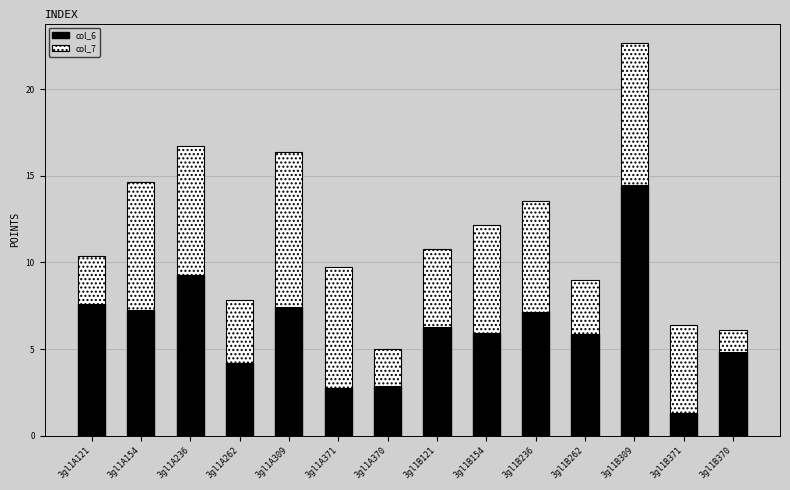

At which category is the sum across all series the highest?

3gl1B309